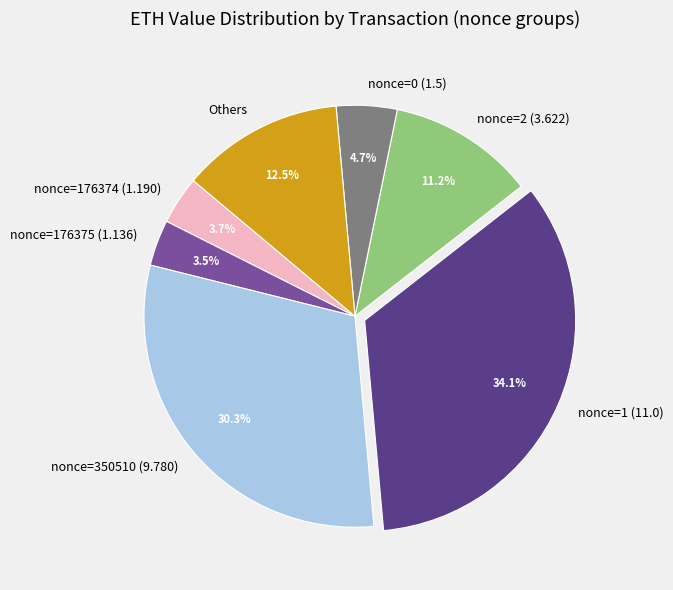

Is nonce=176375 (1.136) the majority of the pie?

No